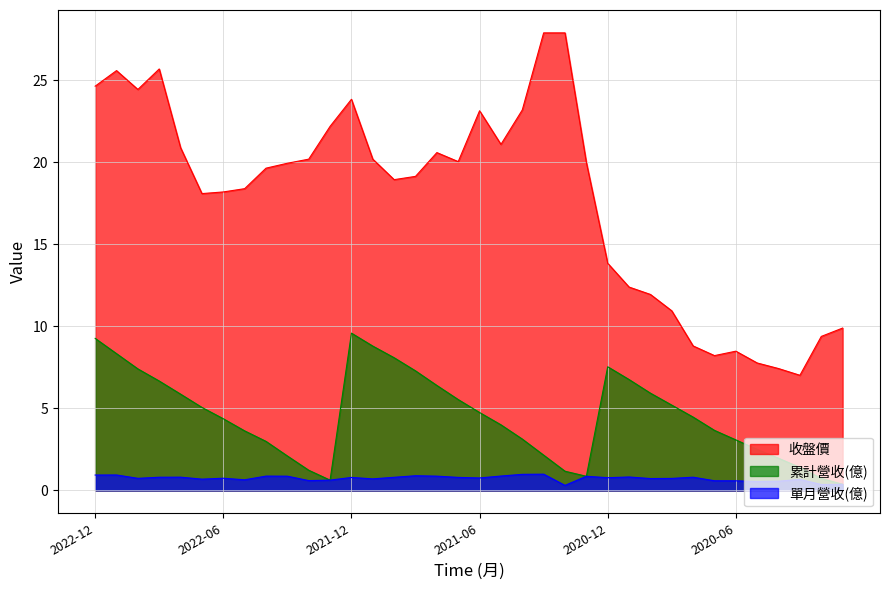

Between 2020-05 and 2022-04, which is larger?

2022-04